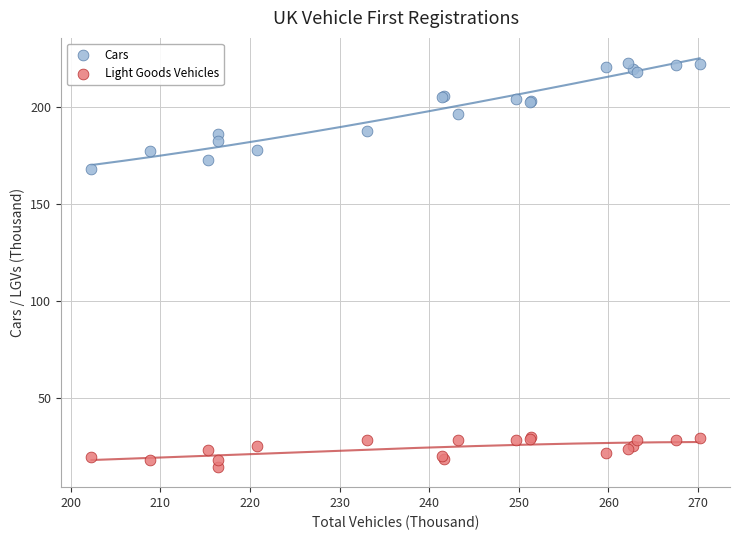

Across all series, what Y value is closest to 118?

167.8